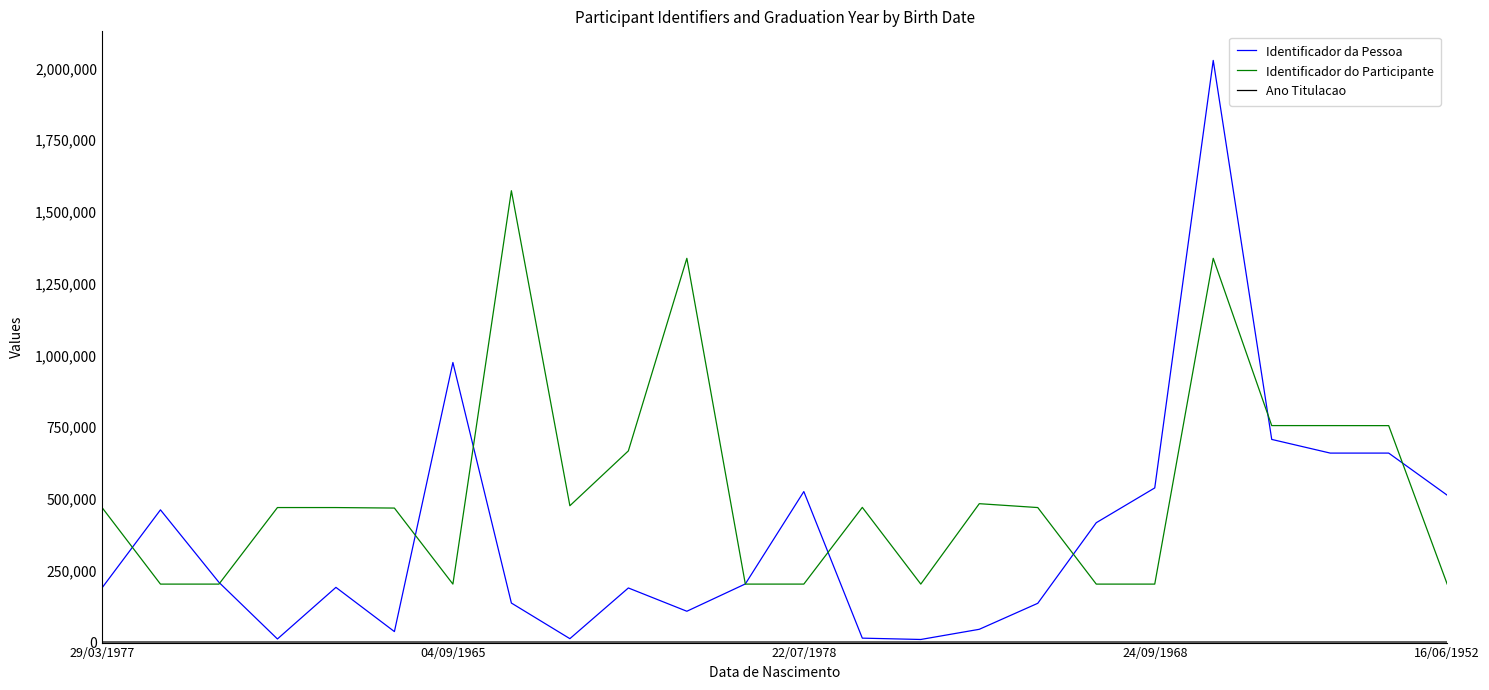

Which series has the largest range (max minus min)?

Identificador da Pessoa